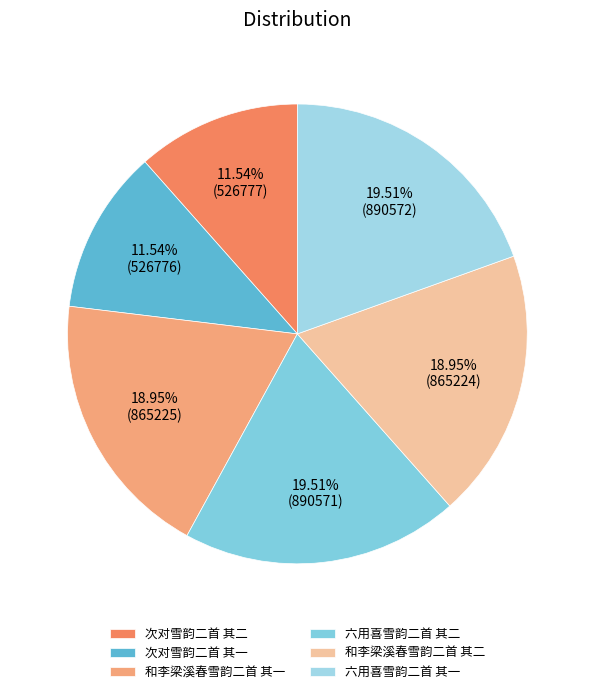

To the nearest percent, what is the combined percentage of 和李梁溪春雪韵二首 其二 and 六用喜雪韵二首 其一?

38%